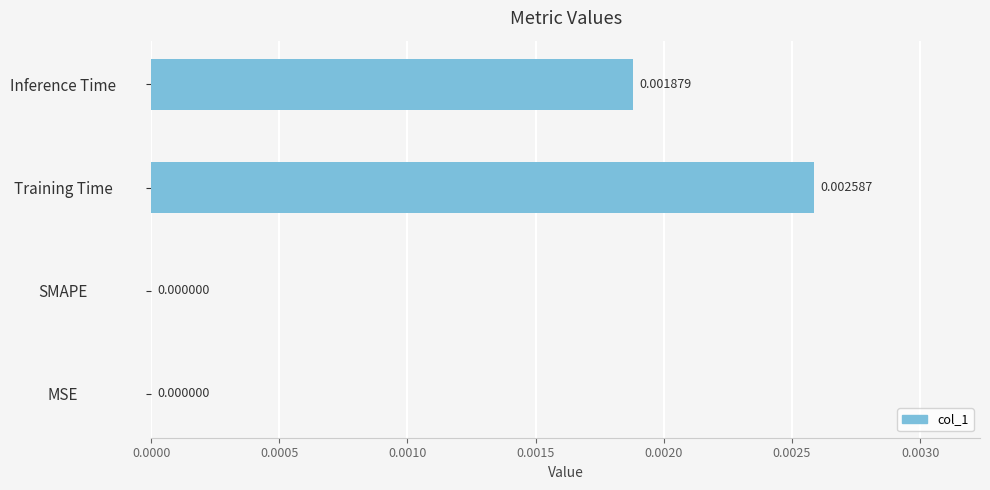

How many series are shown in this chart?

1